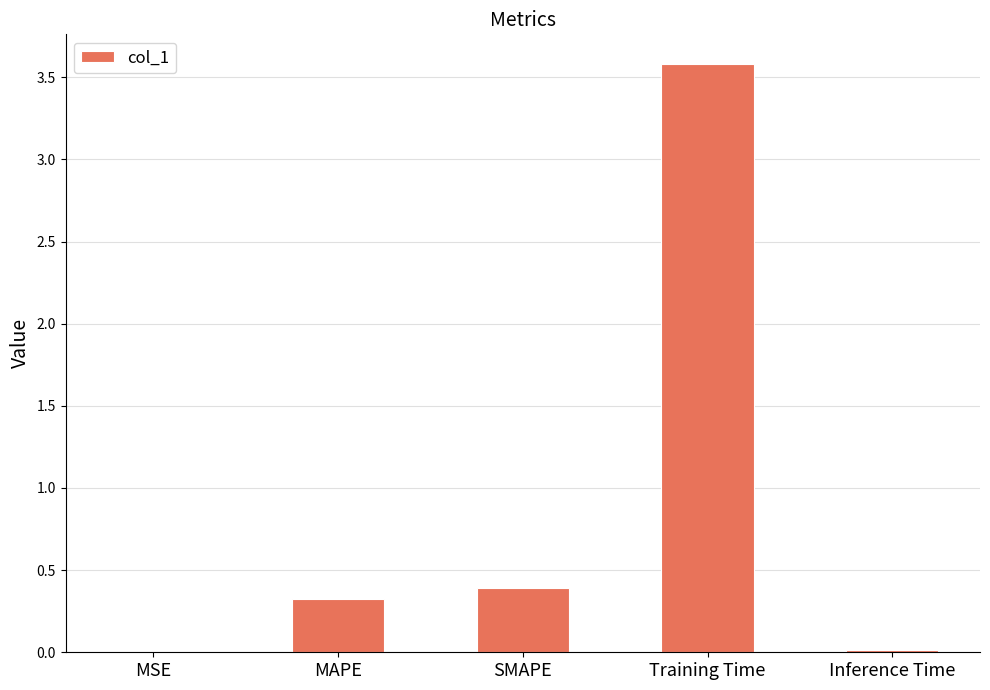

Between SMAPE and MSE, which is larger?

SMAPE